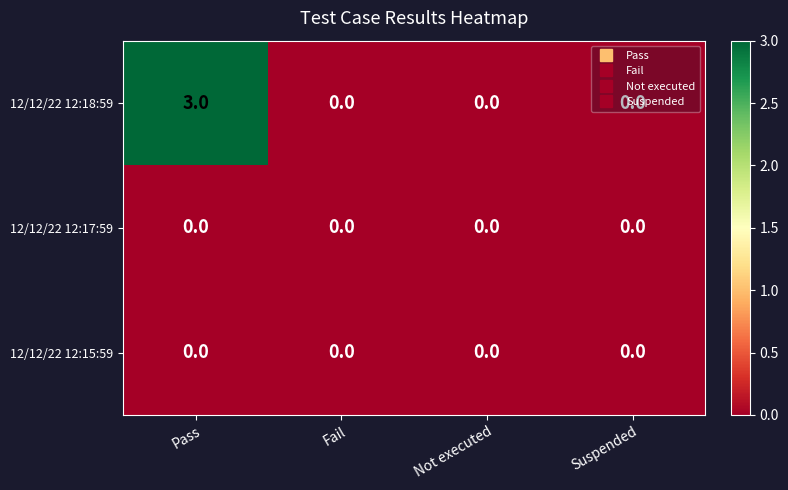

Is it true that 12/12/22 12:18:59 equals -1 at Fail?

False